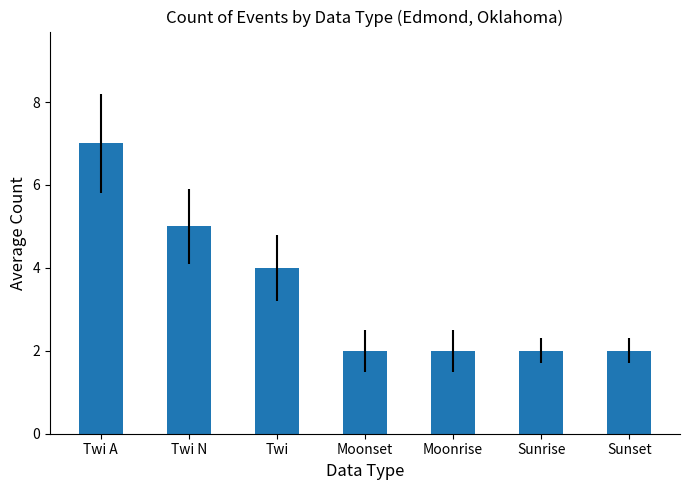

What is the sum of the values at Moonrise and Twi?

6